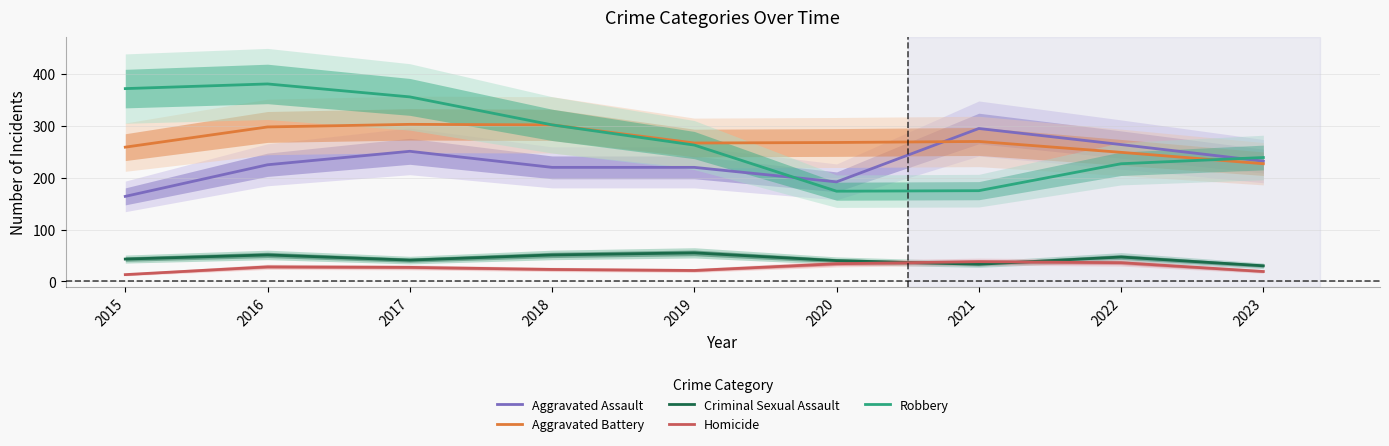

At which category is the sum across all series the highest?

2016